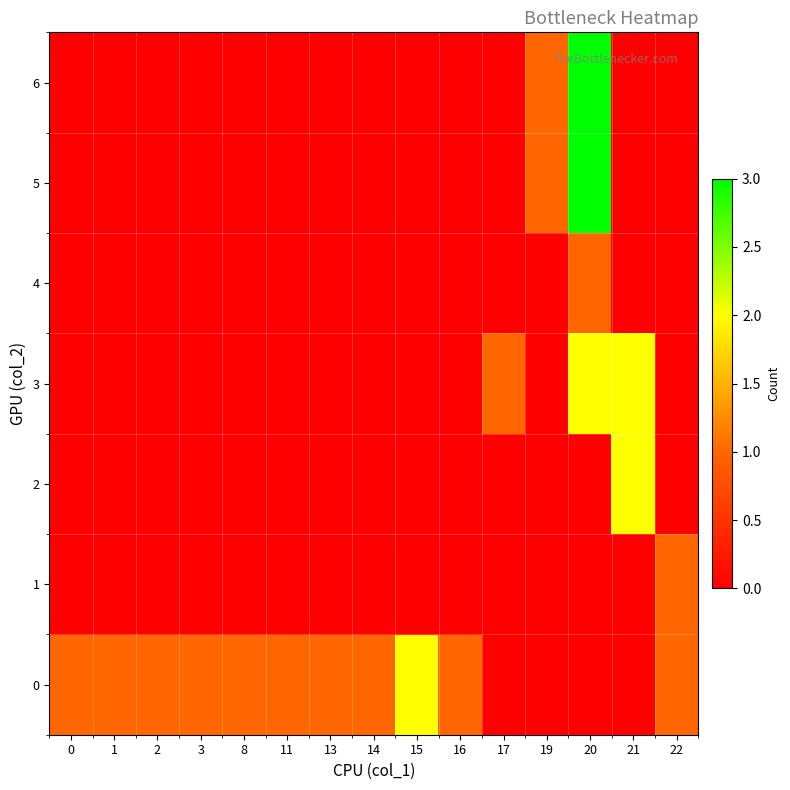

What is the total value across all series at 8?

1